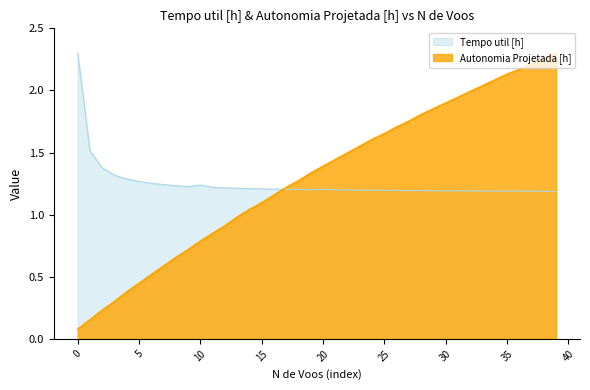

What is the minimum value shown in the chart?

0.1